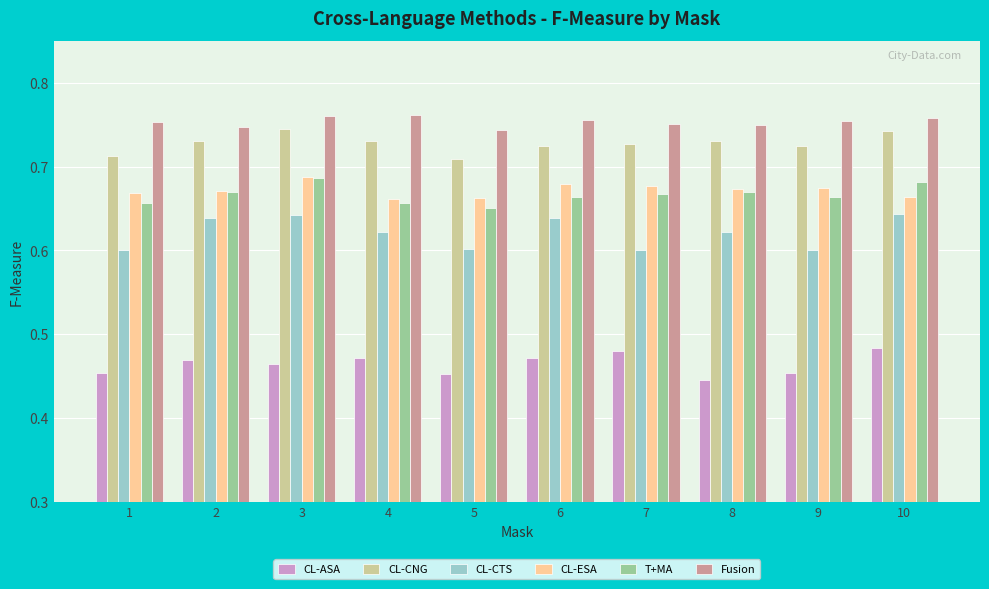

True or false: T+MA has a value of 0.2 at 5.

False